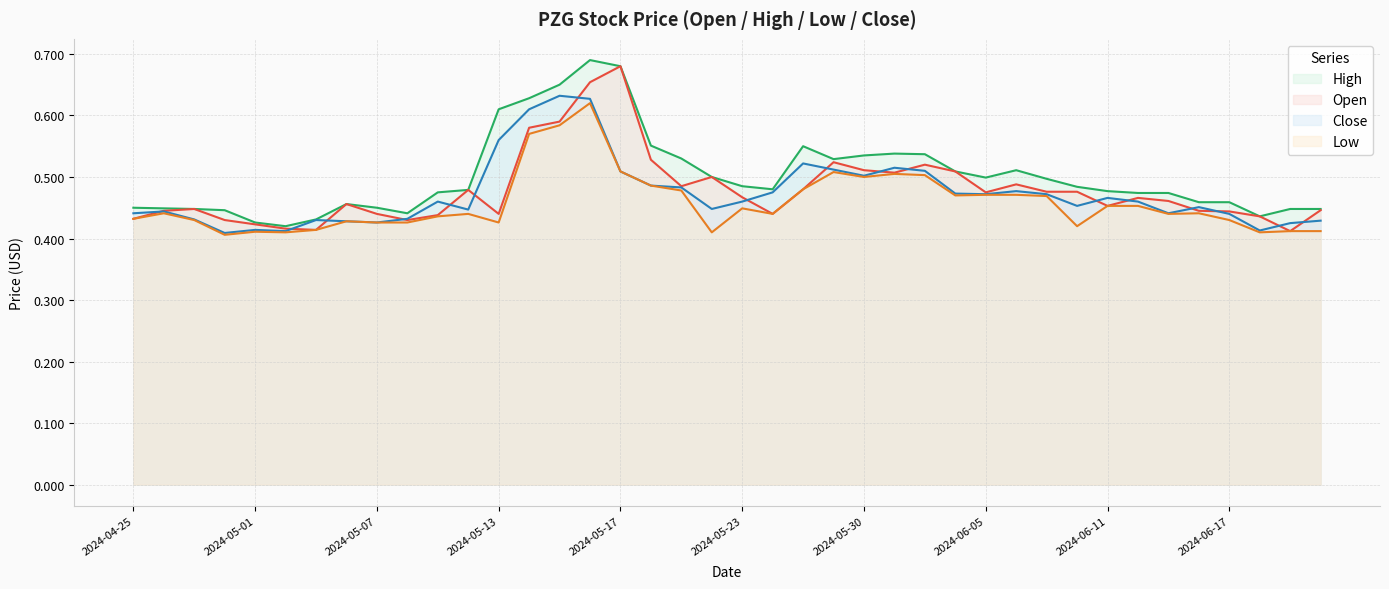

What is the maximum value for Open?

0.7